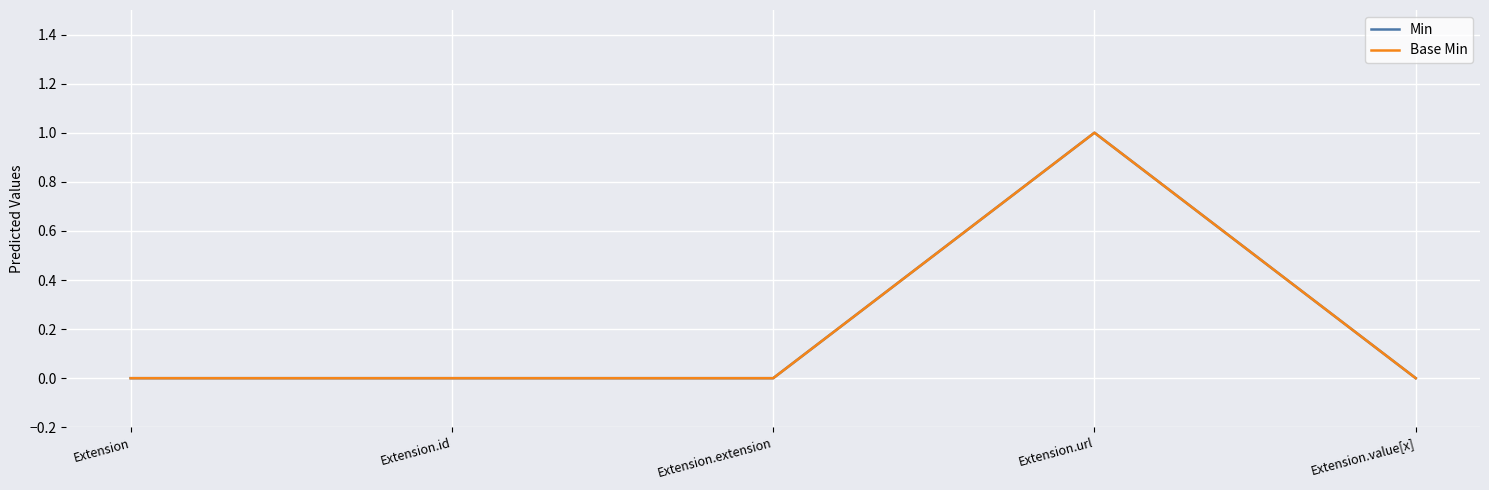

At which category does Base Min reach its first local peak?

Extension.url